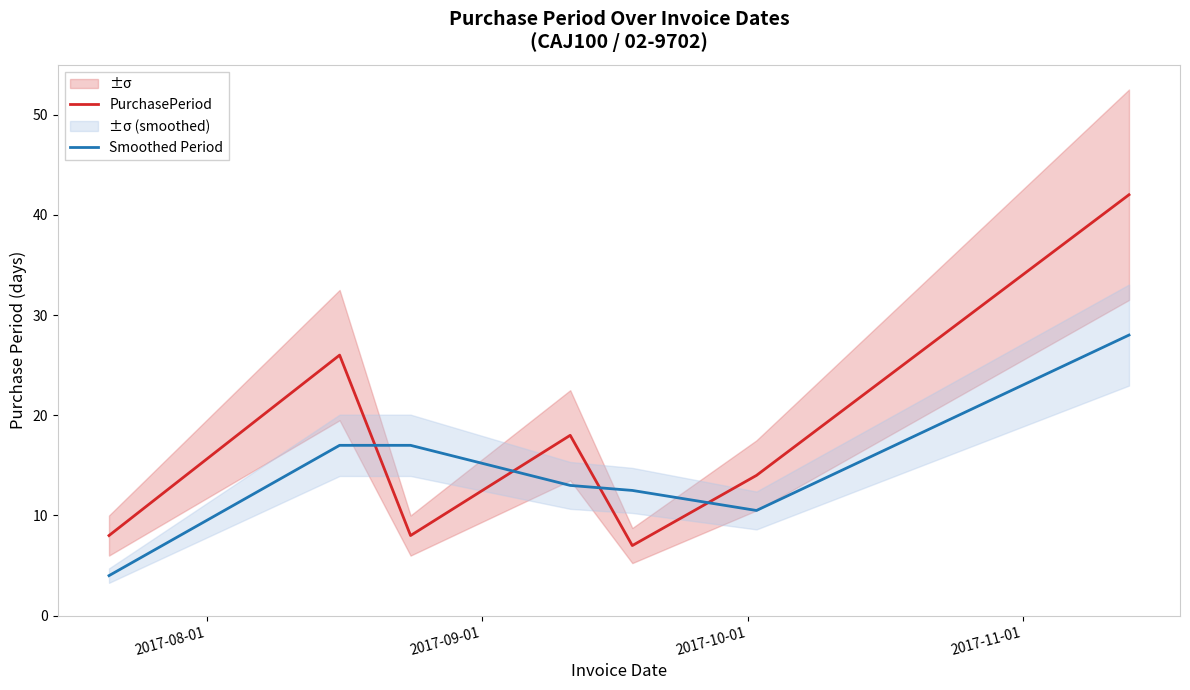

What is the minimum value for Smoothed Period?

4.0